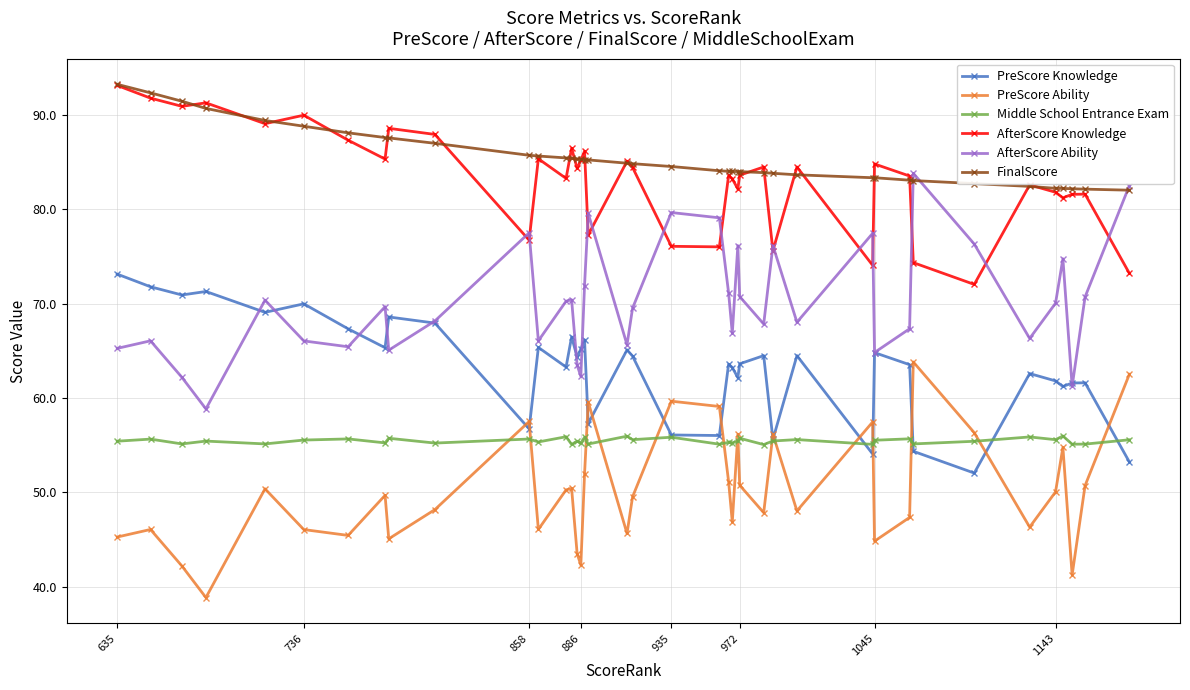

True or false: FinalScore and PreScore Ability intersect in this chart.

False